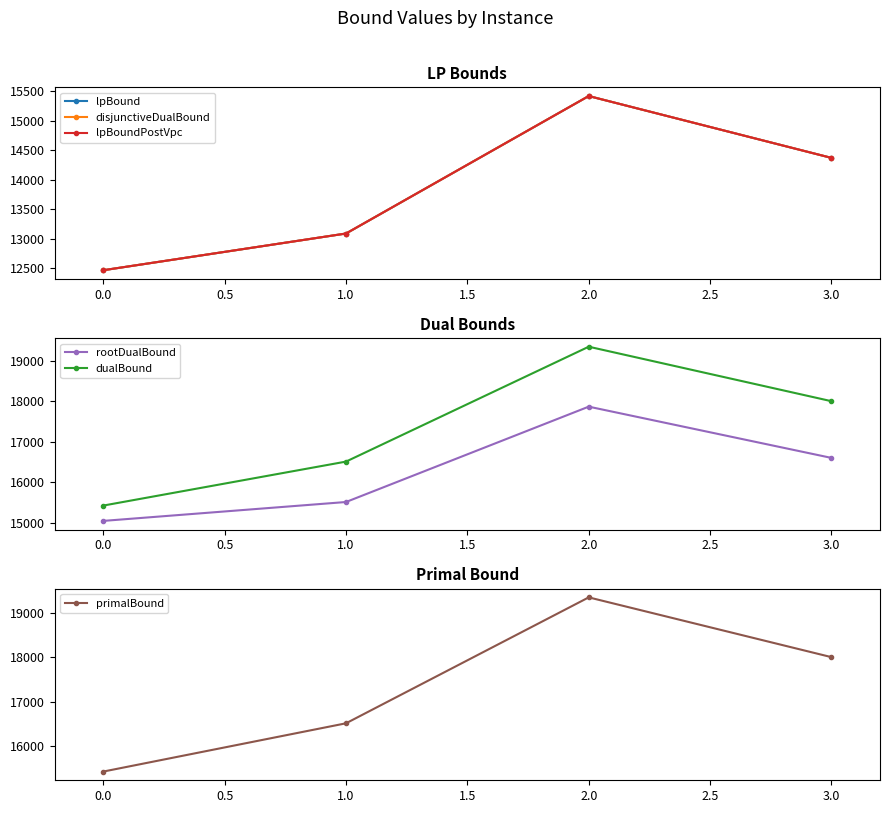

True or false: dualBound and rootDualBound intersect in this chart.

False